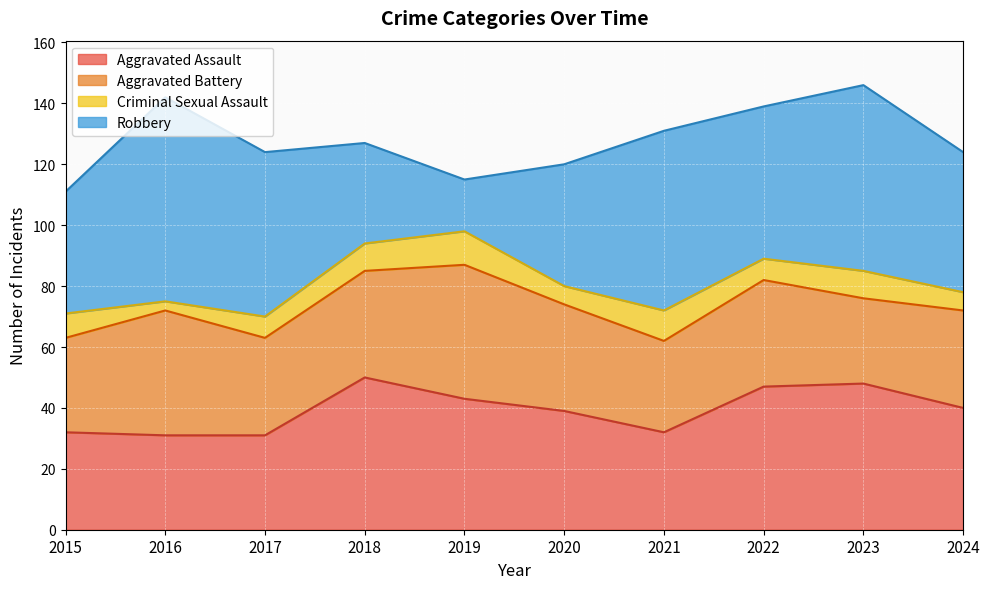

At which label does Criminal Sexual Assault reach its minimum?

2016